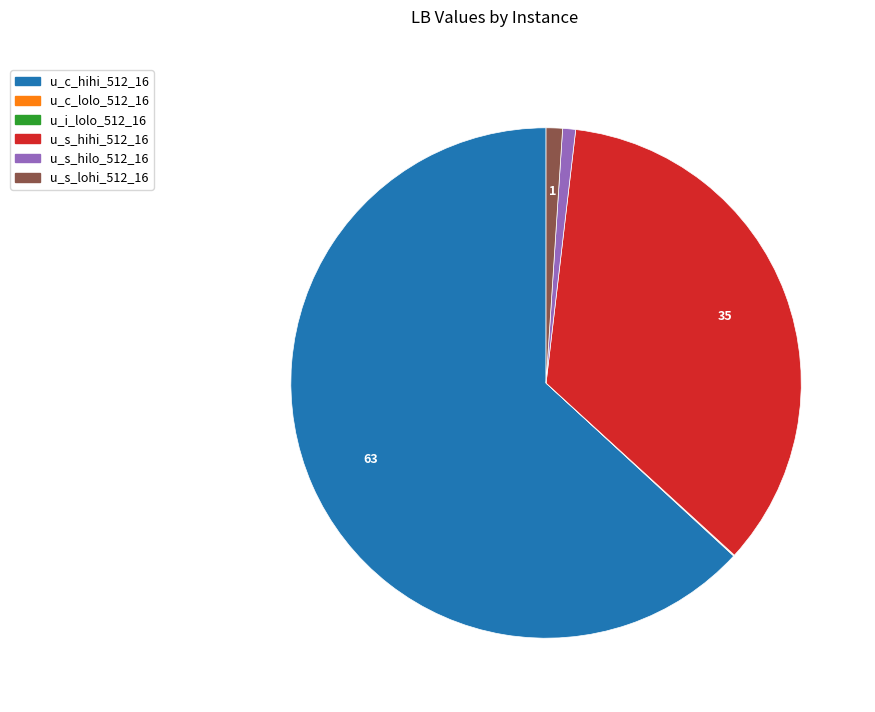

Is there any slice that represents more than half of the pie?

Yes